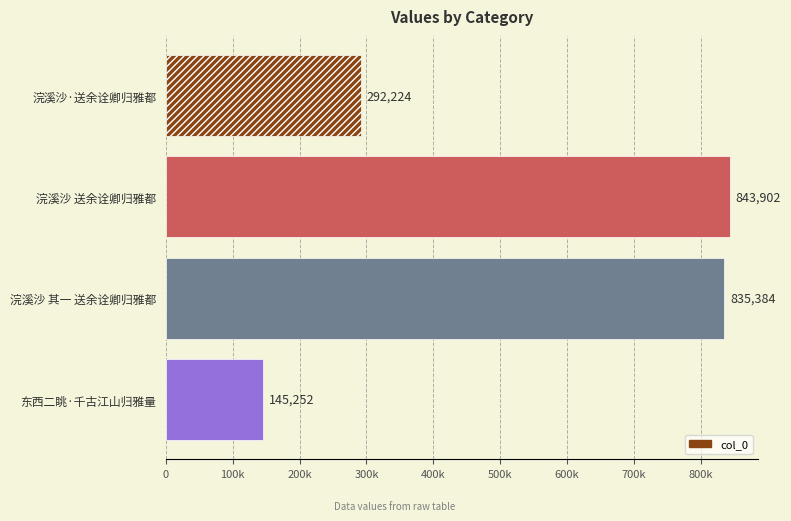

What is the minimum value shown in the chart?

145252